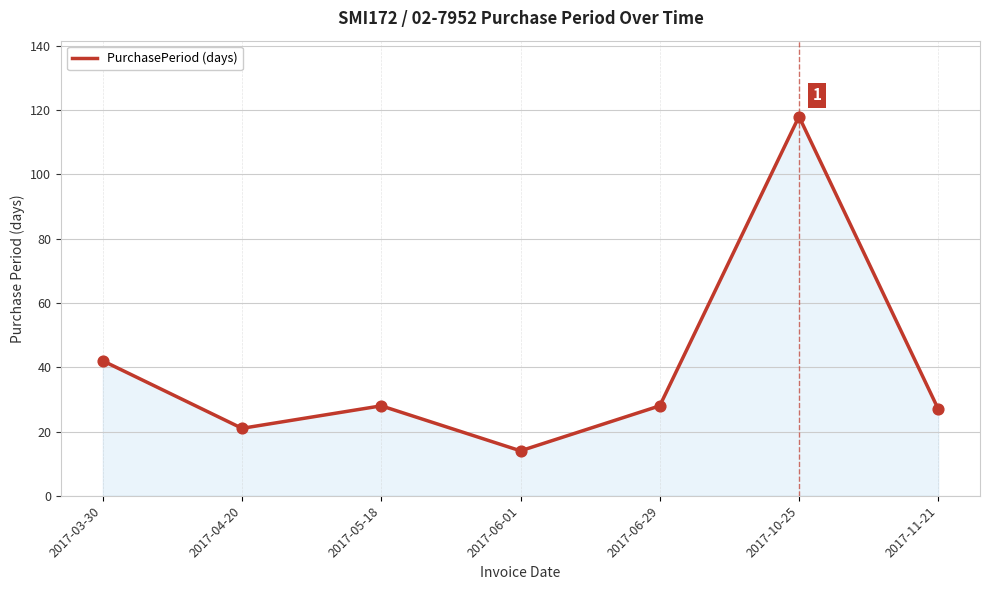

Approximately how many times larger is the value at 2017-06-01 compared to 2017-03-30?

0.3